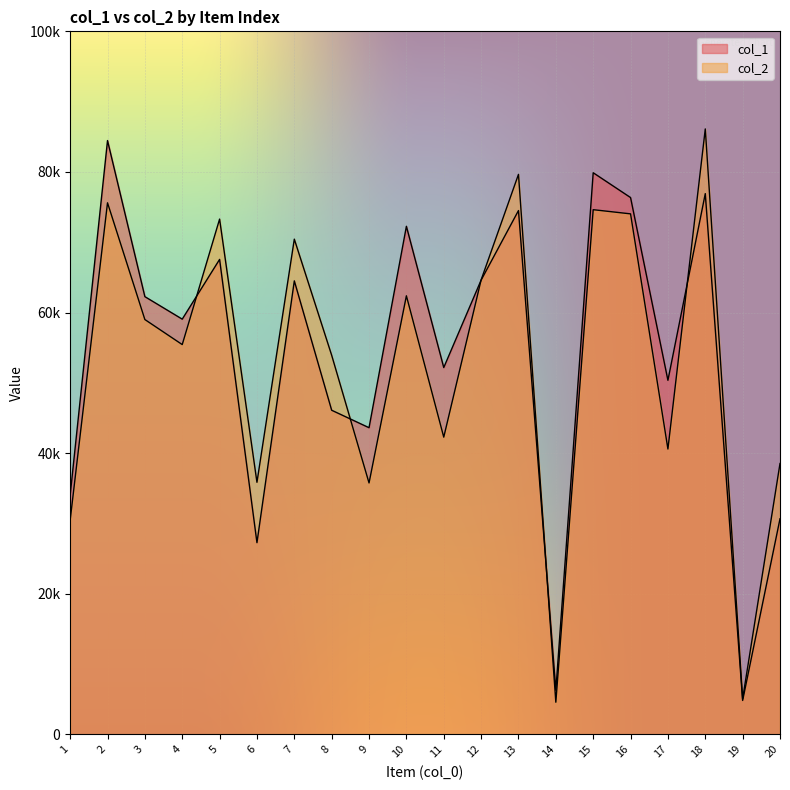

What is the average value of the col_2 series?

53111